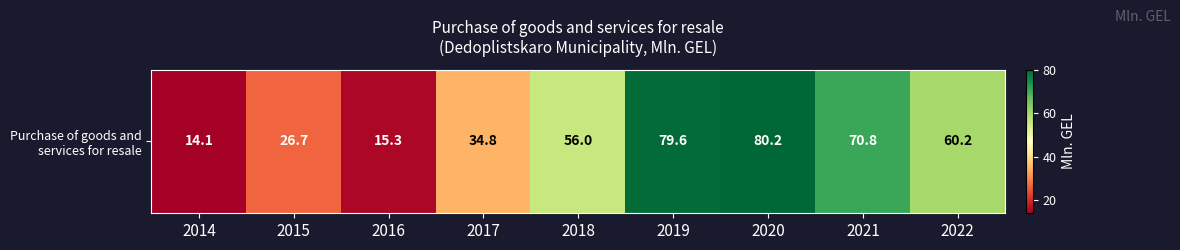

What is the maximum value shown in the chart?

80.2